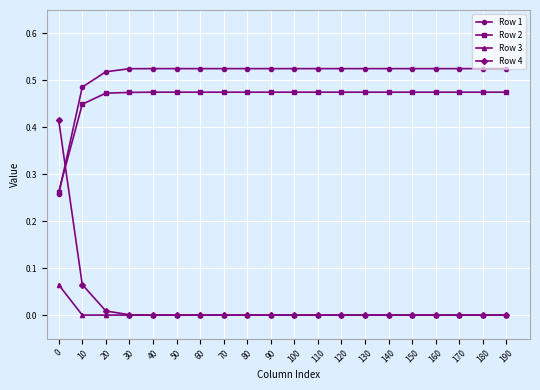

Count the number of data series in this chart.

4